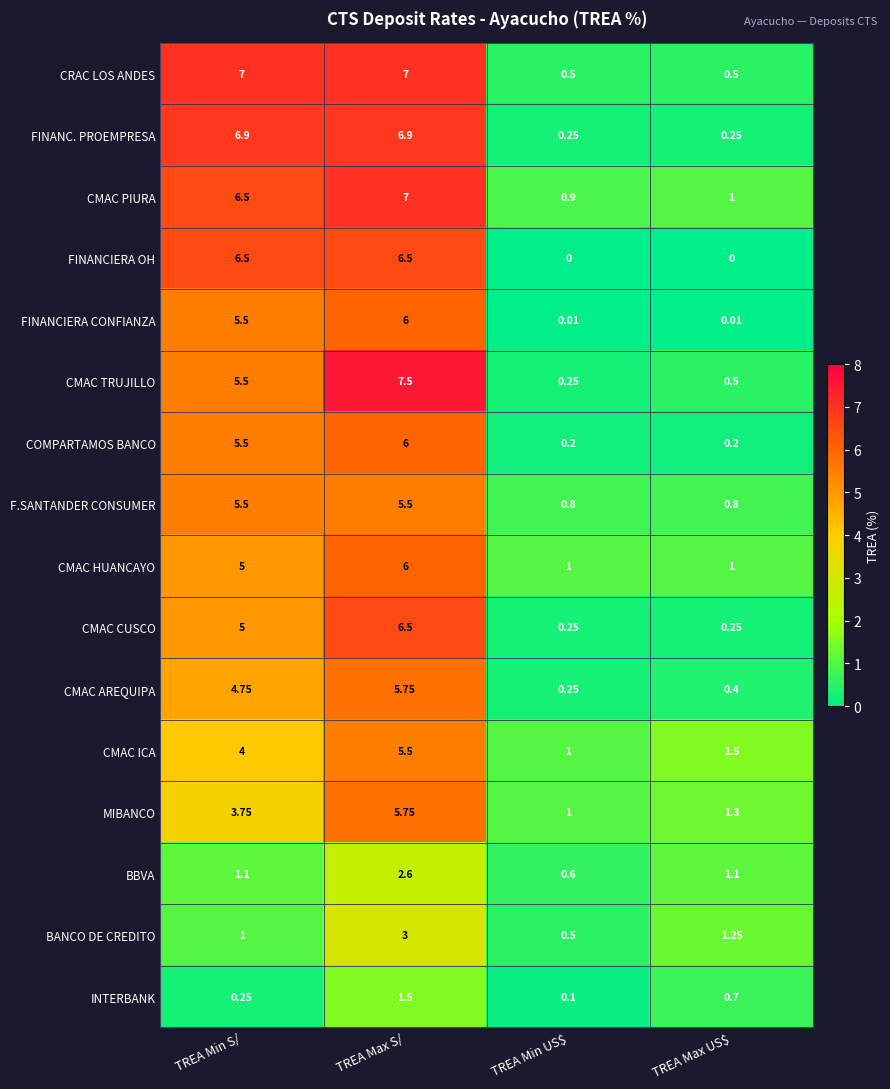

Is the value of CRAC LOS ANDES at TREA Min S/ greater than the value of F.SANTANDER CONSUMER at TREA Min US$?

Yes